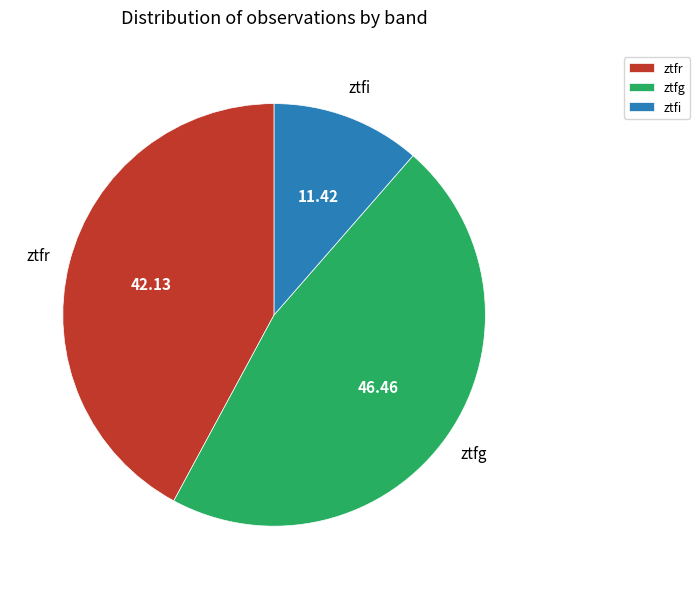

The ztfg slice represents 60% of the pie. True or false?

False